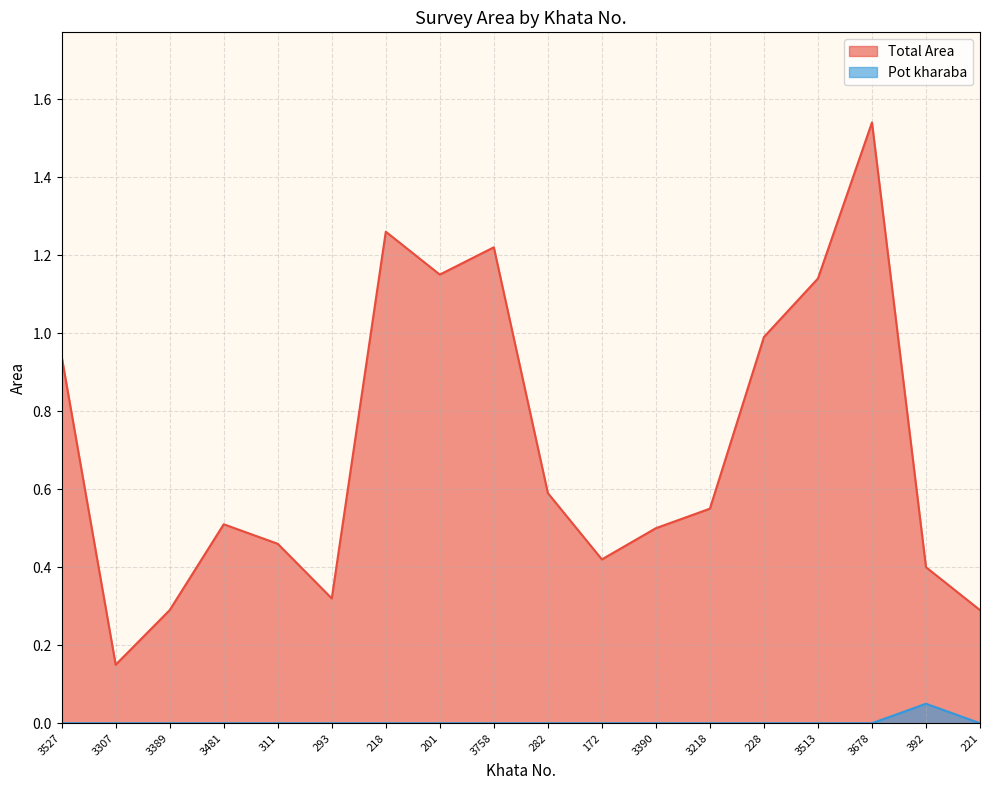

Between 3389 and 3678, which series saw the biggest shift?

Total Area